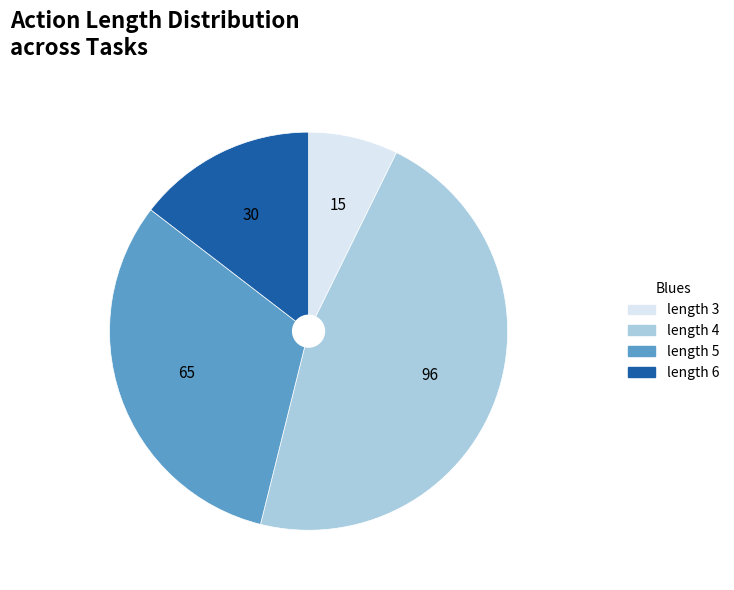

Is there a majority slice in this chart?

No